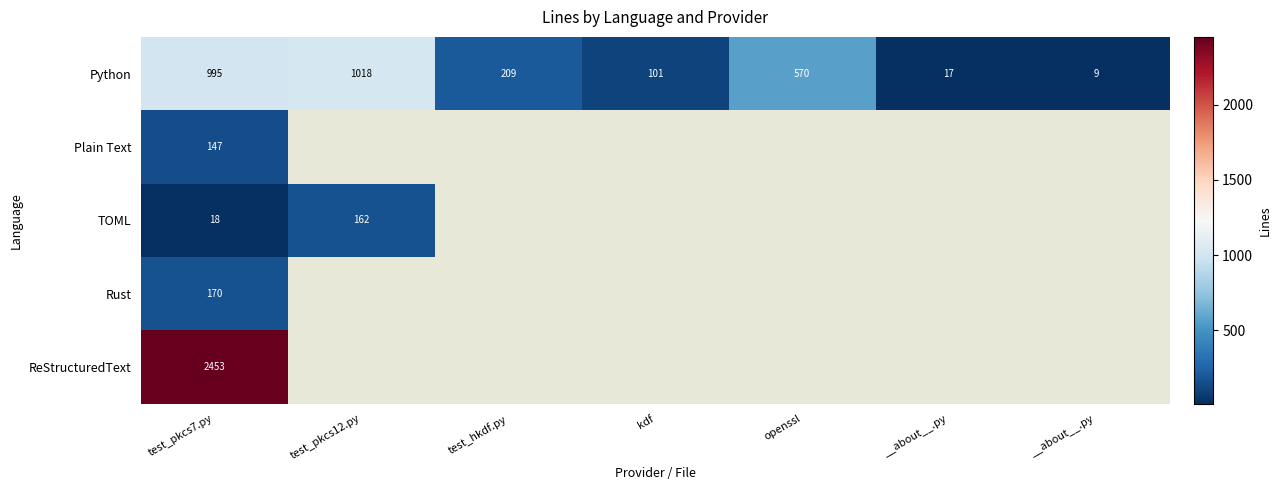

Which series has the largest range (max minus min)?

Python